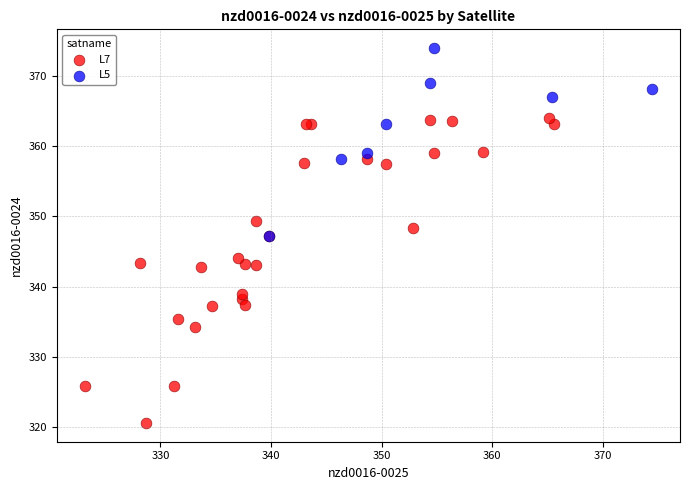

Which series has the widest spread of Y values?

L7